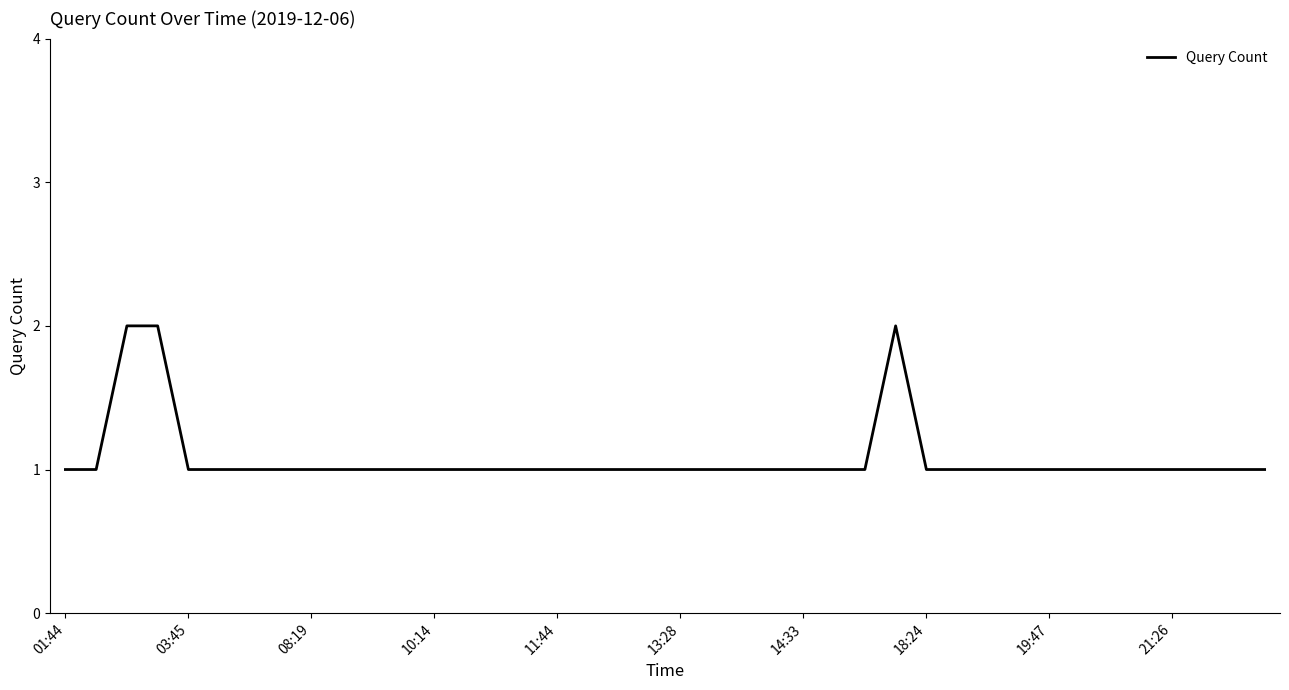

At which label is the value closest to 1?

01:44